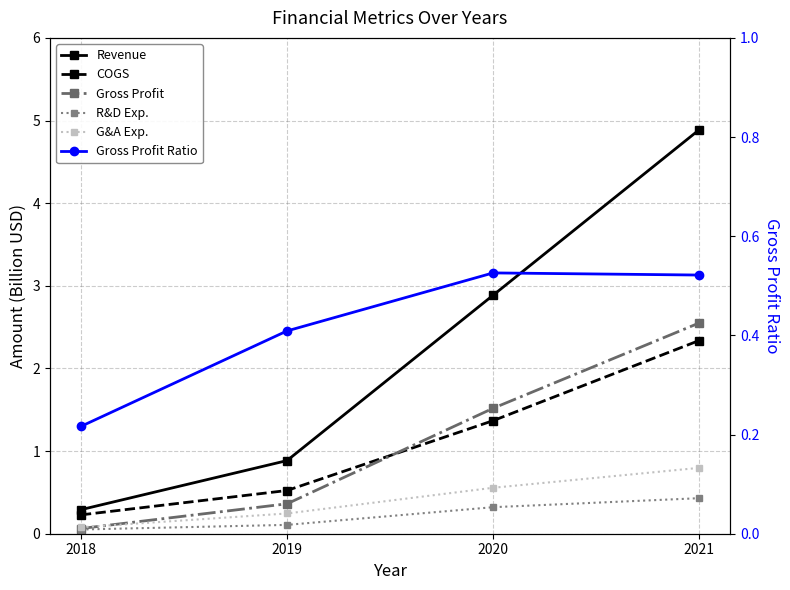

True or false: COGS and Revenue cross at least once.

False